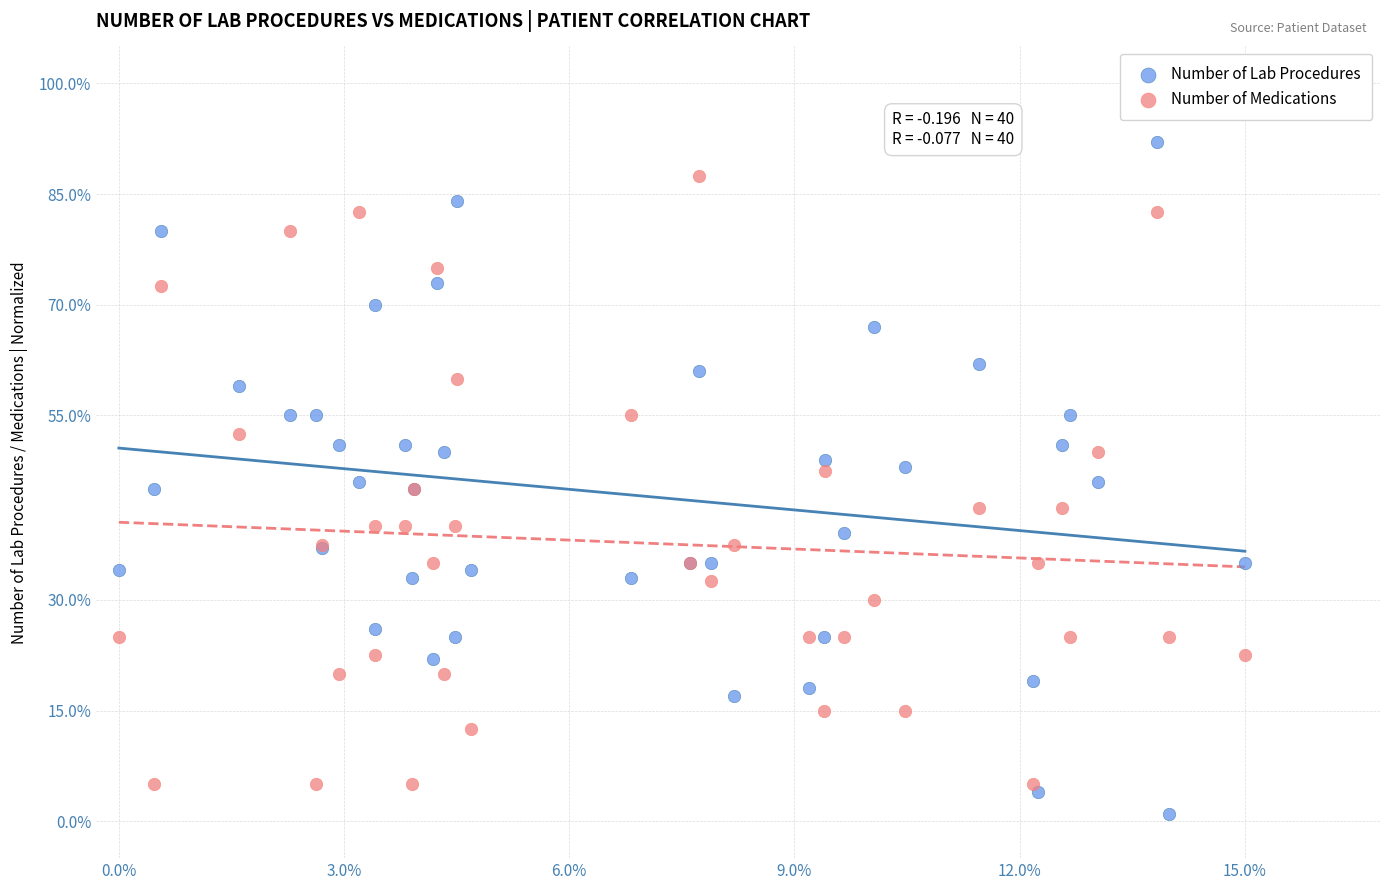

Which series contains the highest Y value?

Number of Lab Procedures